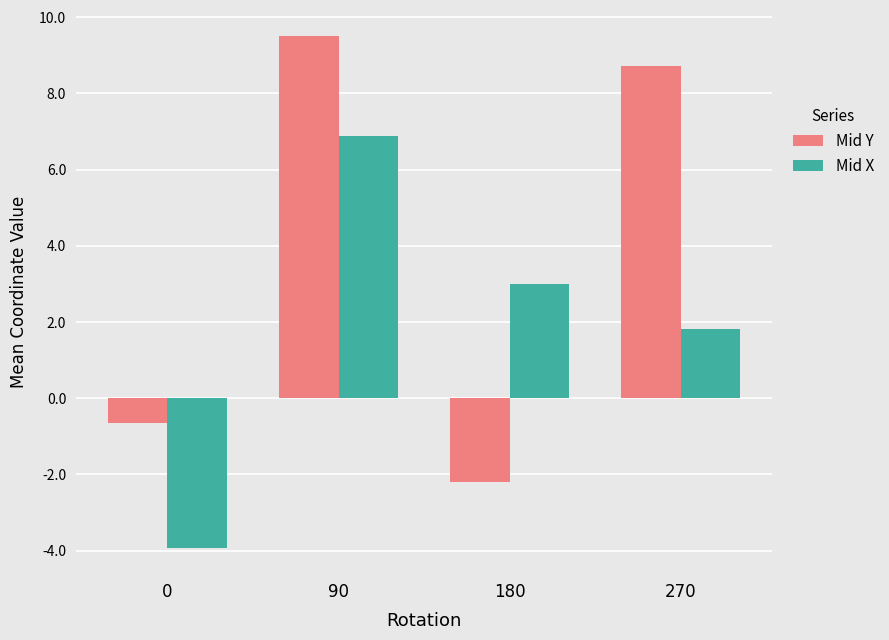

What is the approximate value of Mid X at 270?

1.8